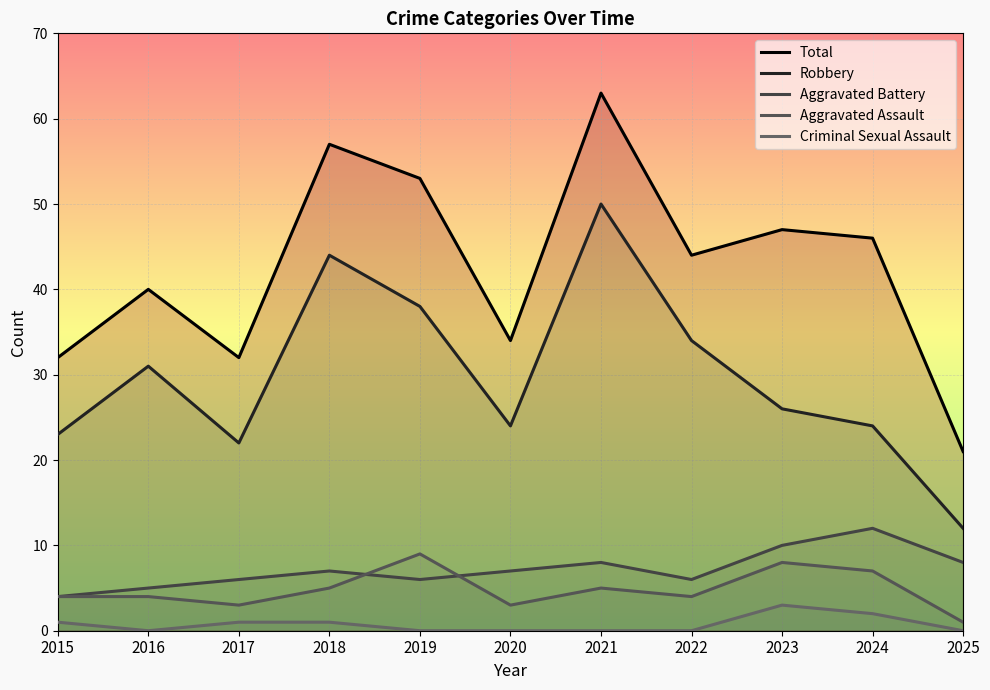

How many times do Aggravated Battery and Aggravated Assault cross each other?

2